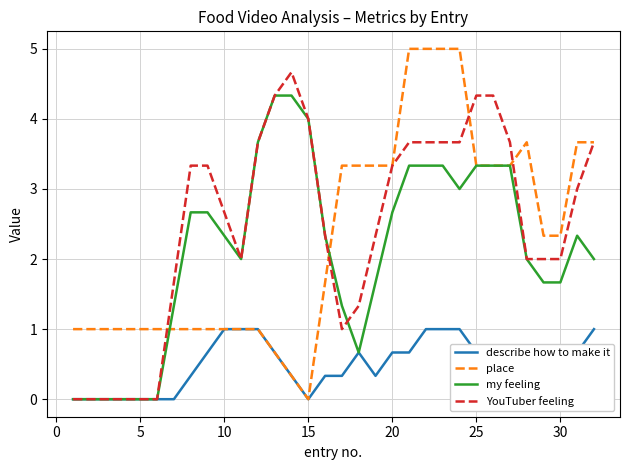

What is the maximum value for describe how to make it?

1.0